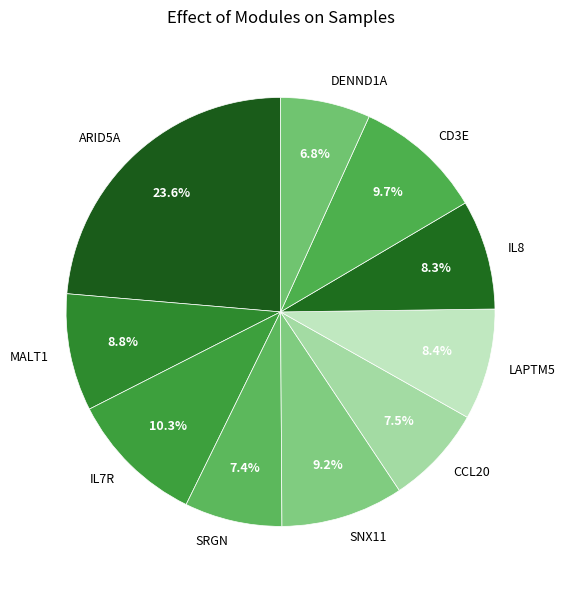

Which slice is the largest?

ARID5A